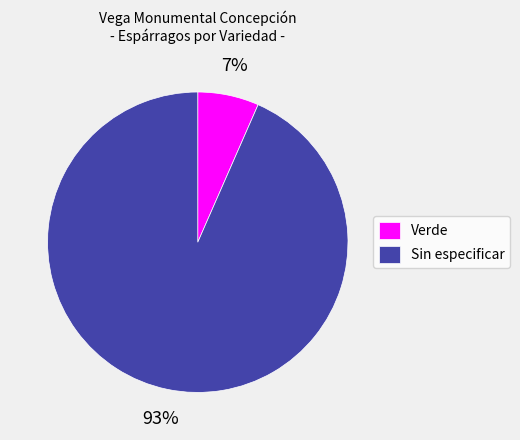

The Sin especificar slice represents 38% of the pie. True or false?

False